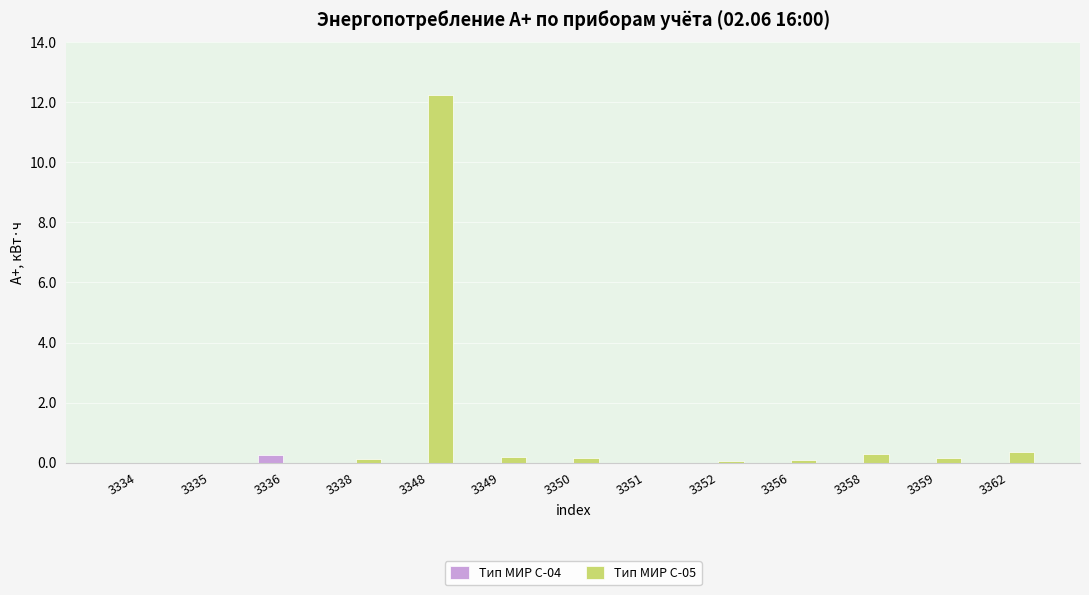

Are the bars grouped side by side (vs. stacked)?

Yes